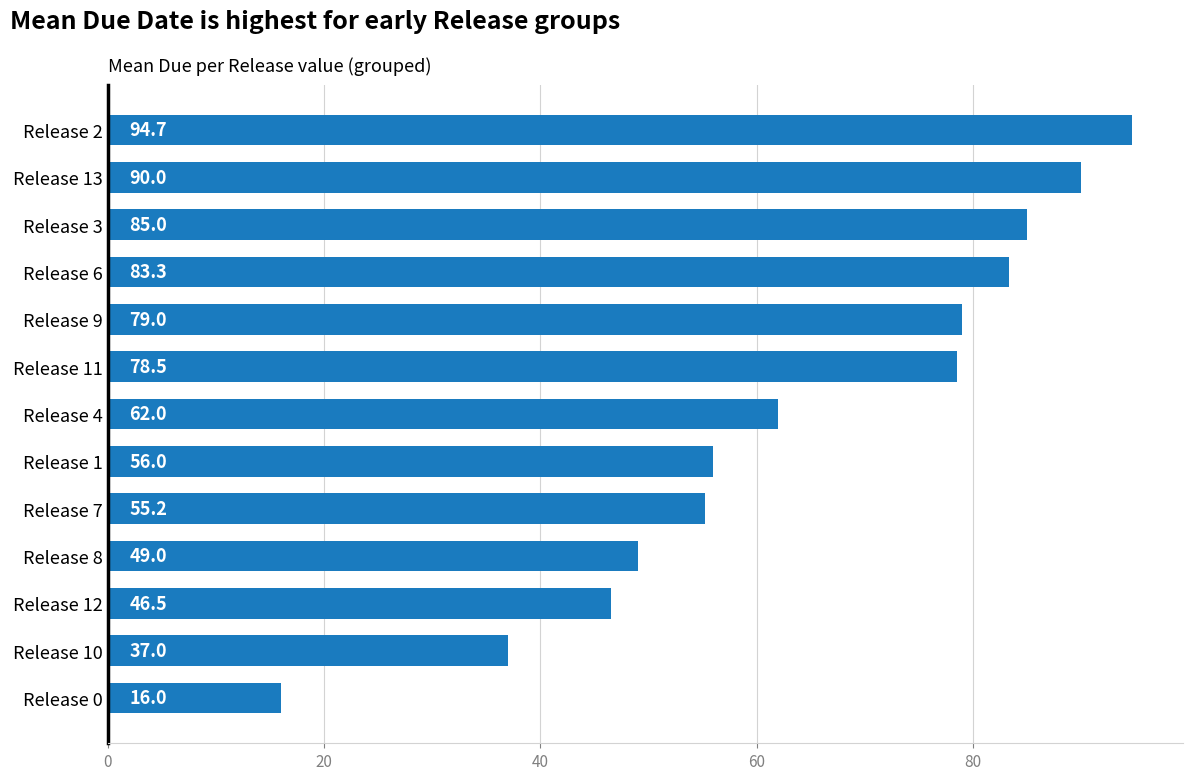

Approximately how many times larger is the value at Release 1 compared to Release 0?

3.5